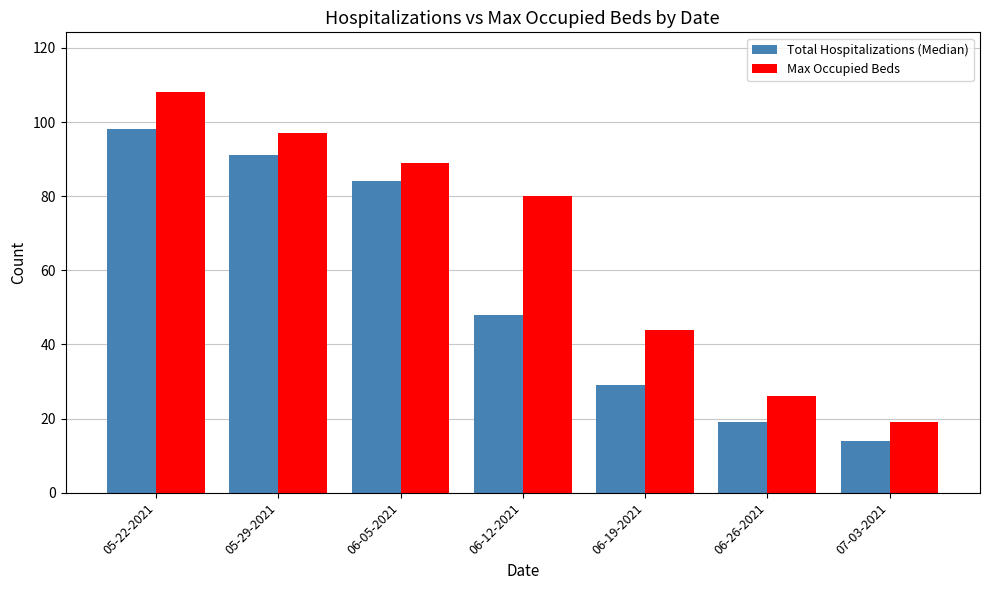

What is the difference between the Total Hospitalizations (Median) values at 05-22-2021 and 06-26-2021?

79